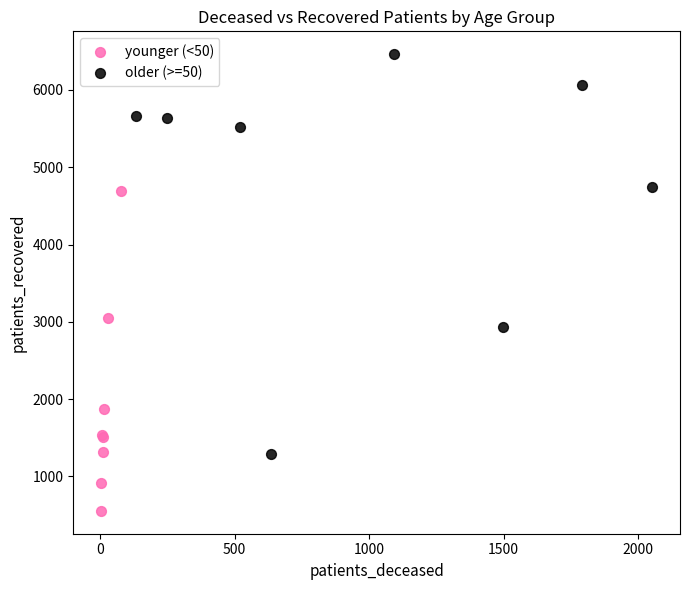

Which series has the largest Y range (max minus min)?

older (>=50)